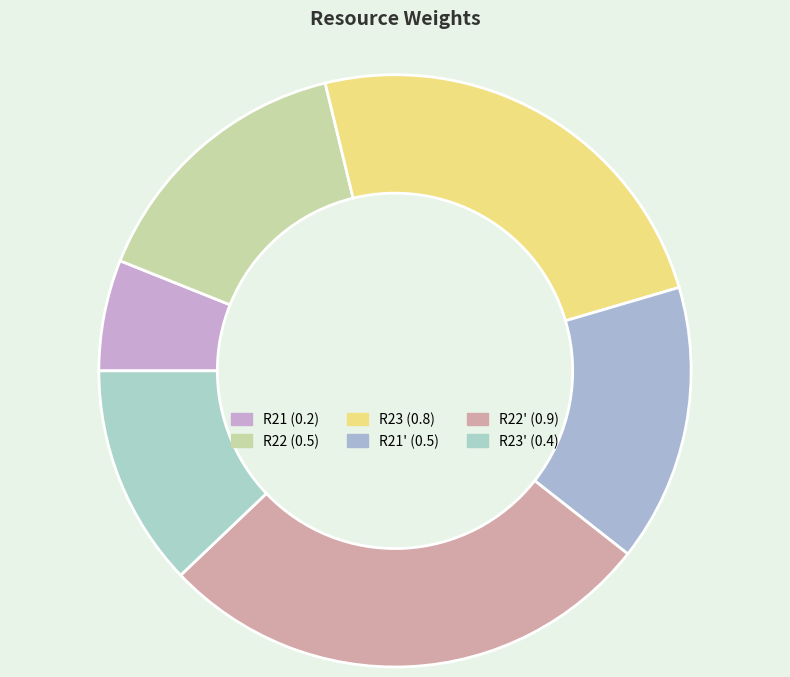

Is there any slice that represents more than half of the pie?

No